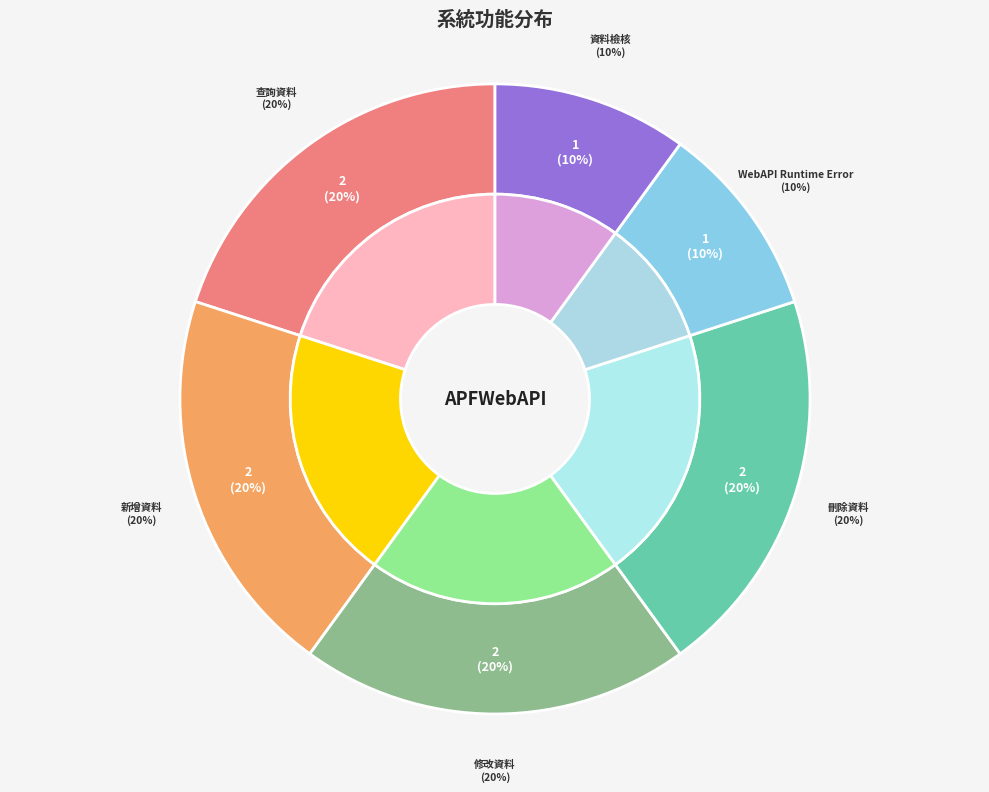

Is it true that WebAPI Runtime Error is 10% of the pie?

True